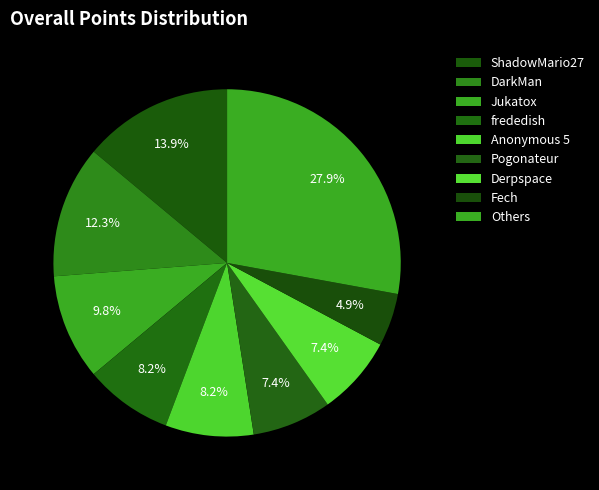

To the nearest percent, what percentage of the pie is ShadowMario27?

14%